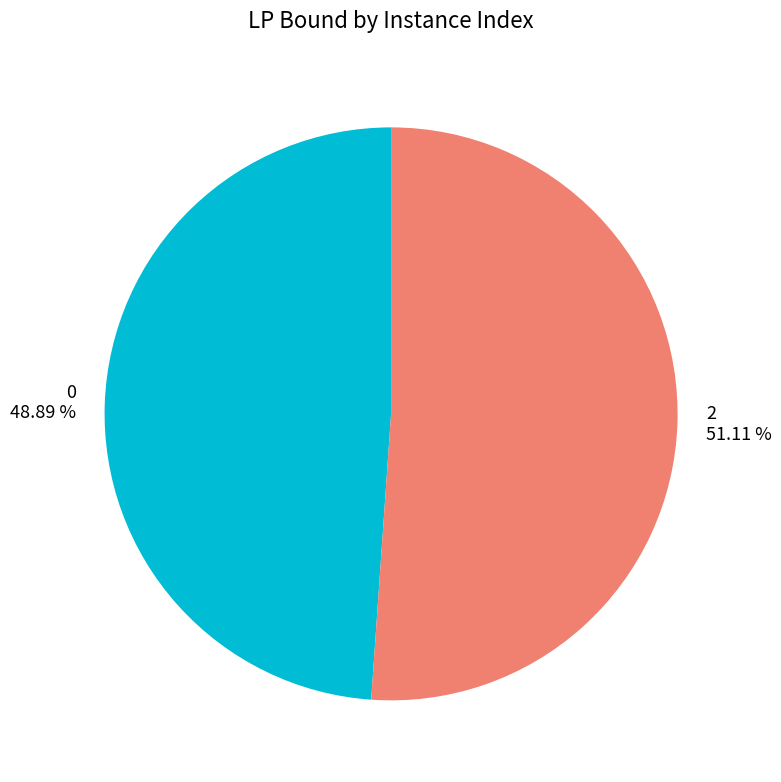

Does 2 account for over 50% of the chart?

Yes